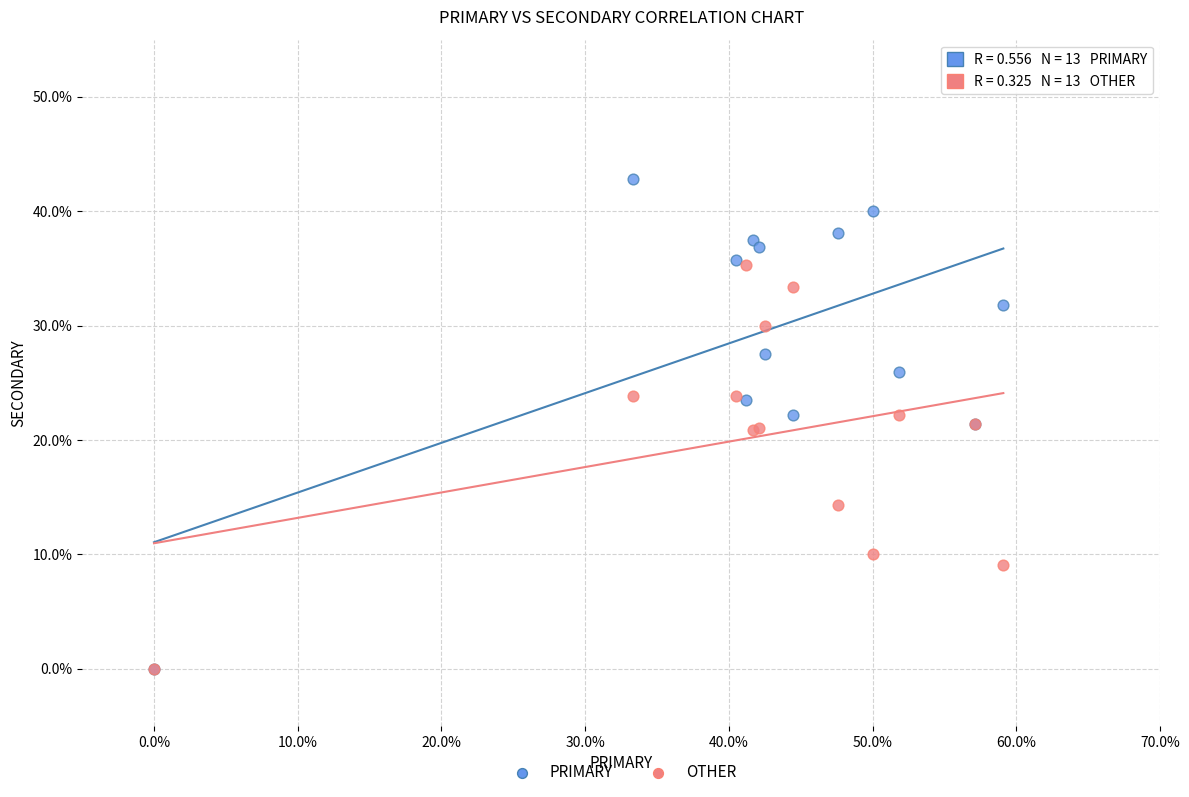

Which series contains the highest Y value?

PRIMARY